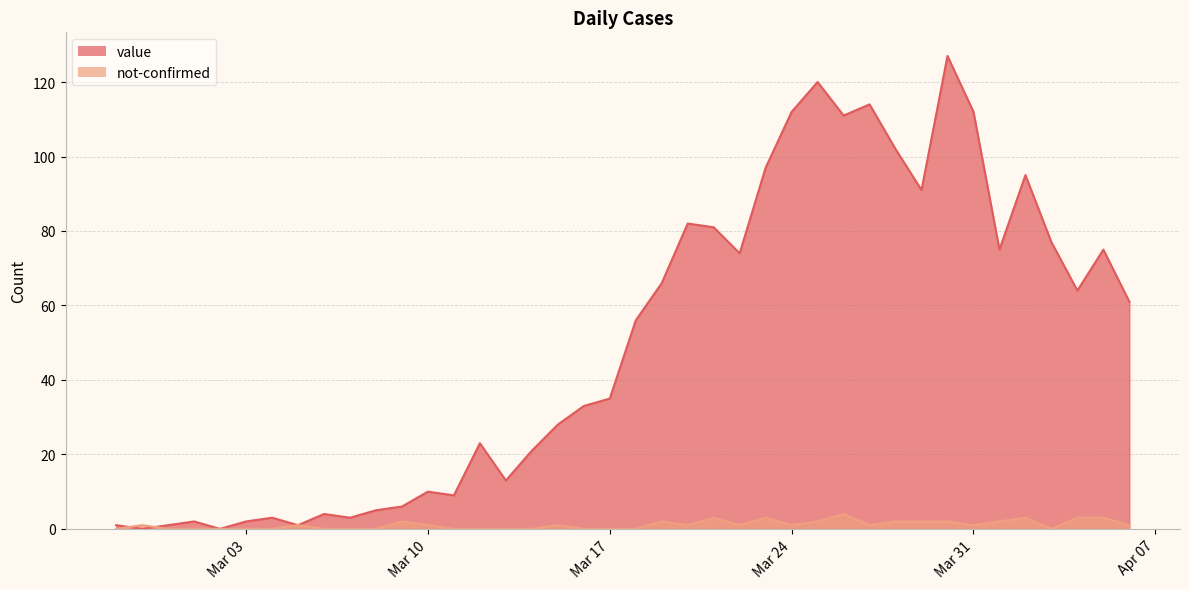

What is the maximum value for value?

127